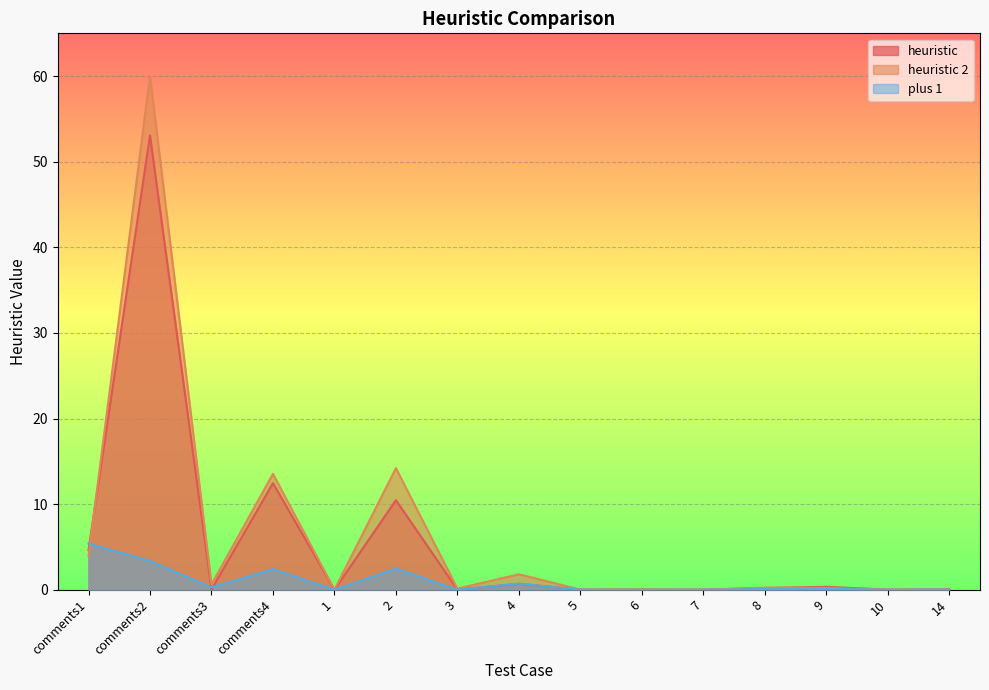

List the labels in order of plus 1 value, smallest first.

1, 5, 6, 7, 10, 3, 14, 8, 9, comments3, 4, comments4, 2, comments2, comments1